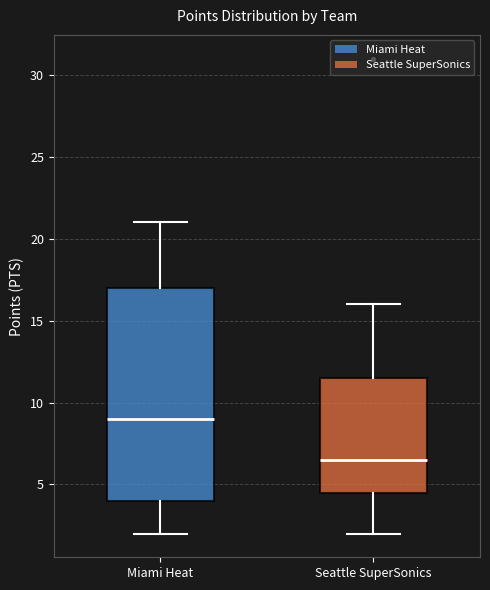

Which box has the highest median line?

Miami Heat